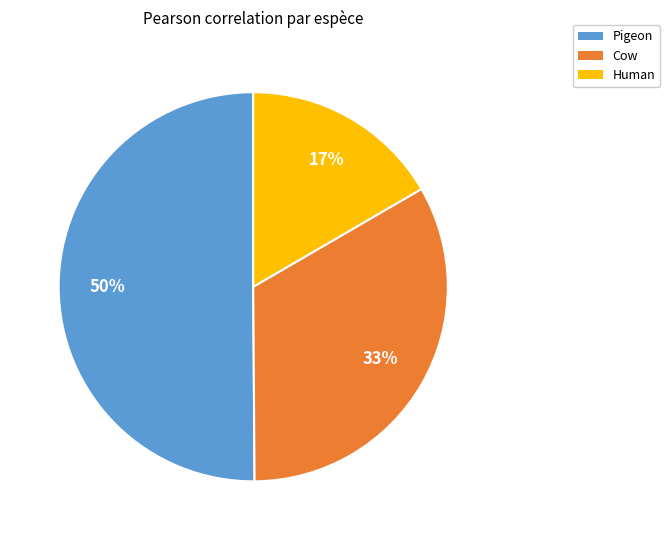

To the nearest percent, what is the average slice percentage?

33%